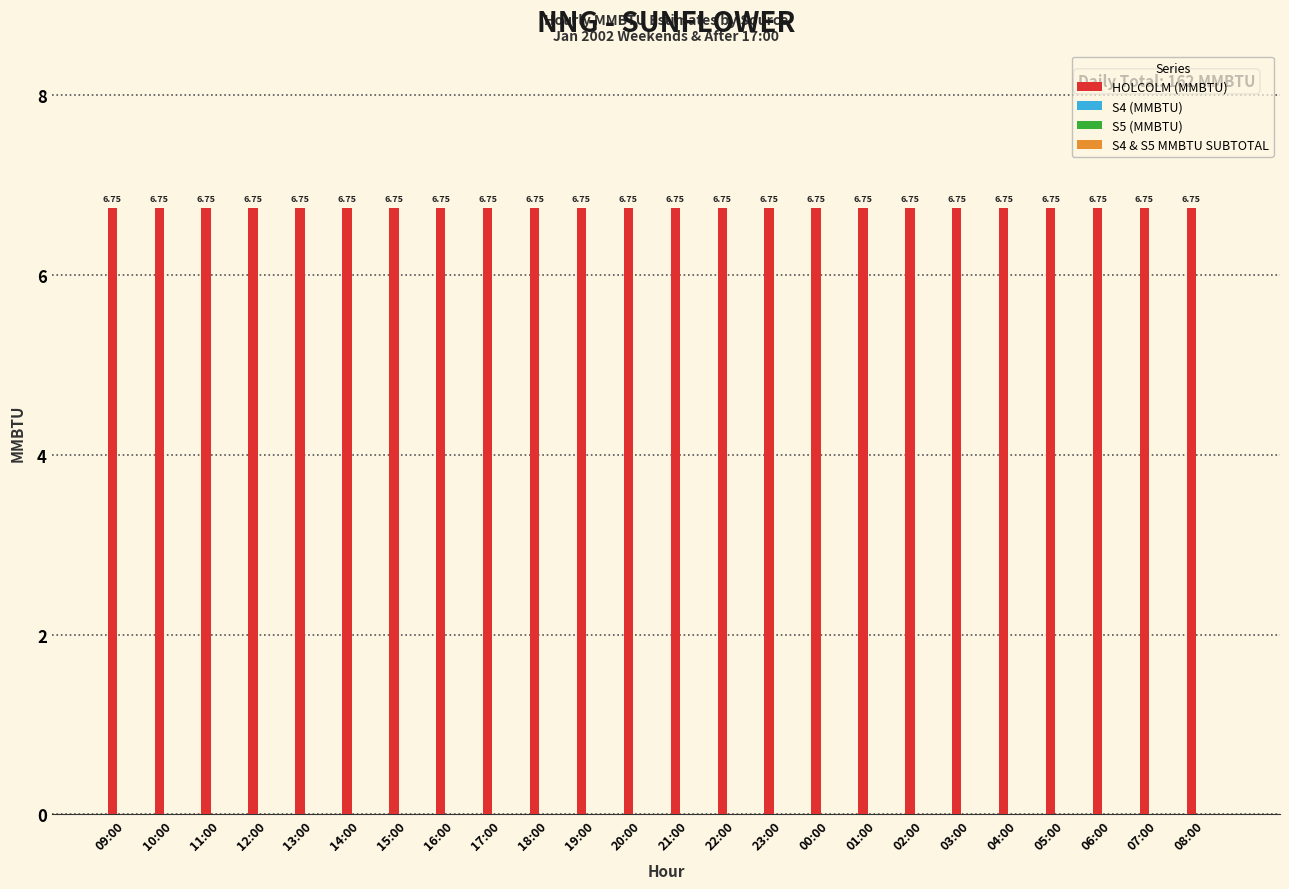

Which has a higher value, 13:00 or 14:00?

13:00